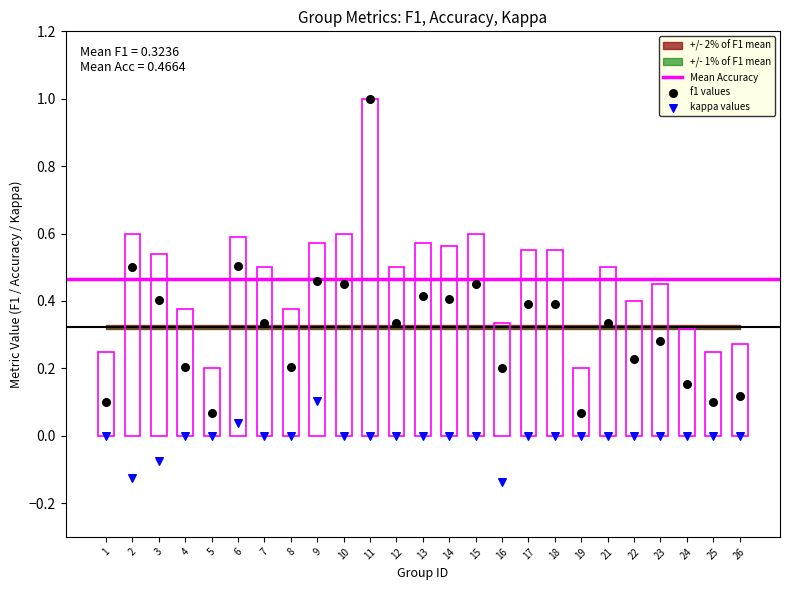

Which series contains the highest Y value?

f1